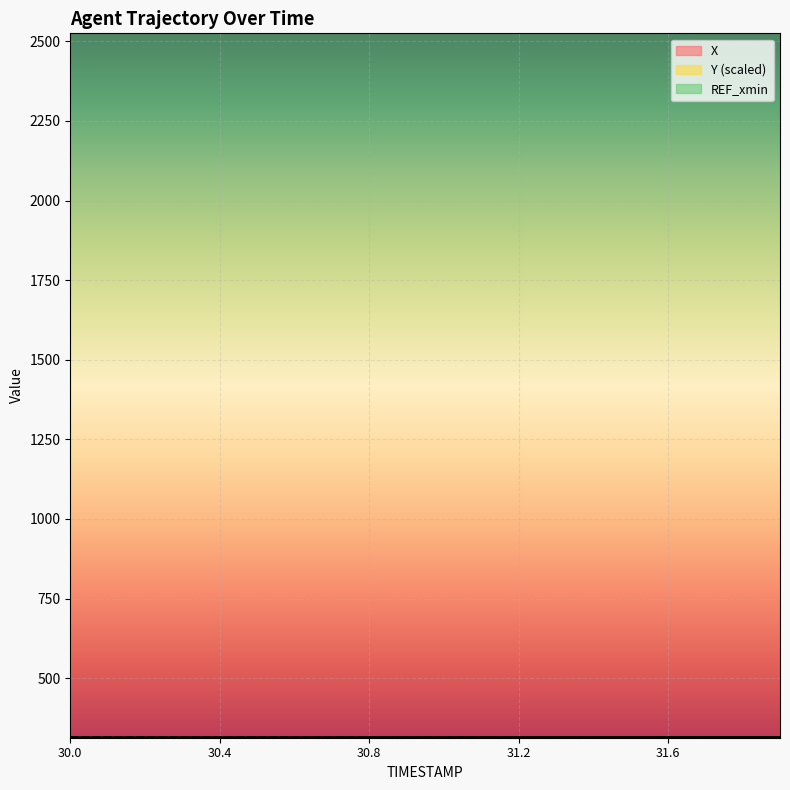

Which series has the largest total across all categories?

Y